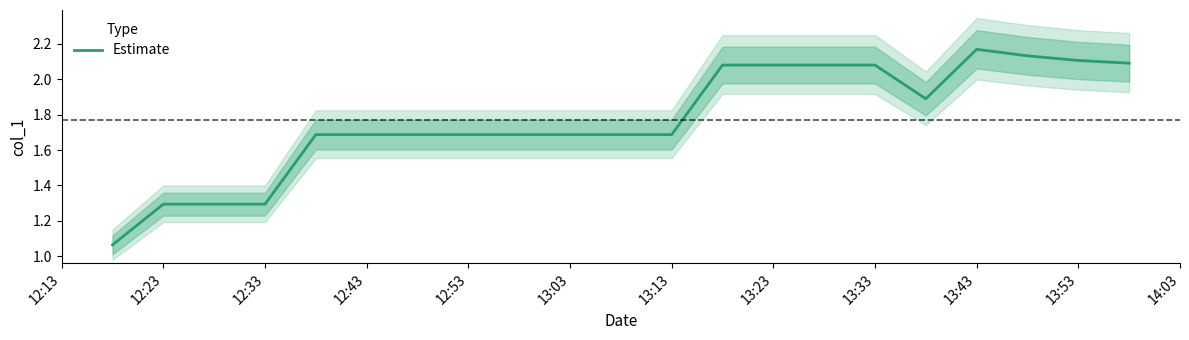

At which label does Estimate reach its peak?

13:43